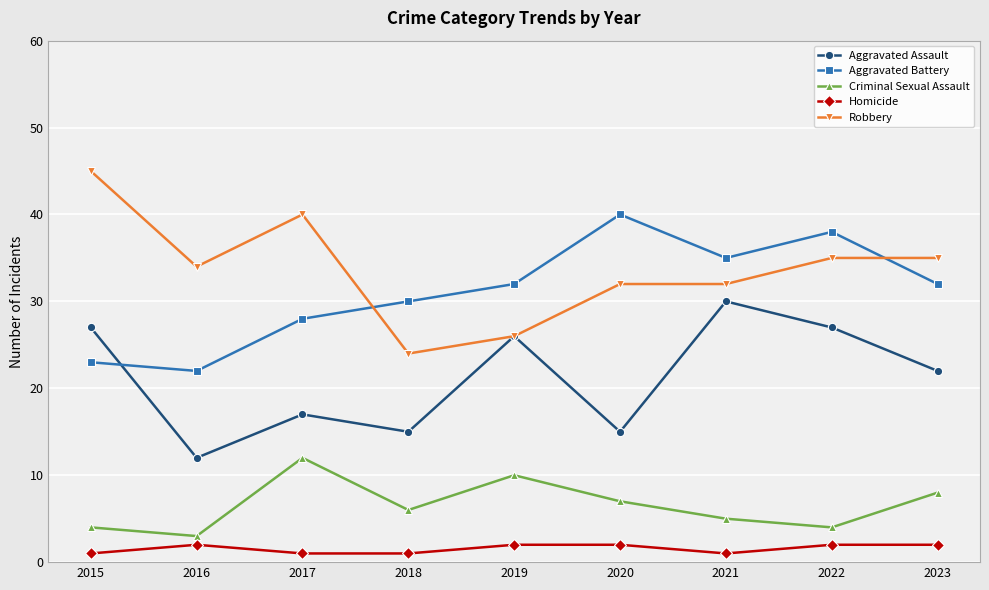

At 2022, list the series in order from largest to smallest.

Aggravated Battery, Robbery, Aggravated Assault, Criminal Sexual Assault, Homicide